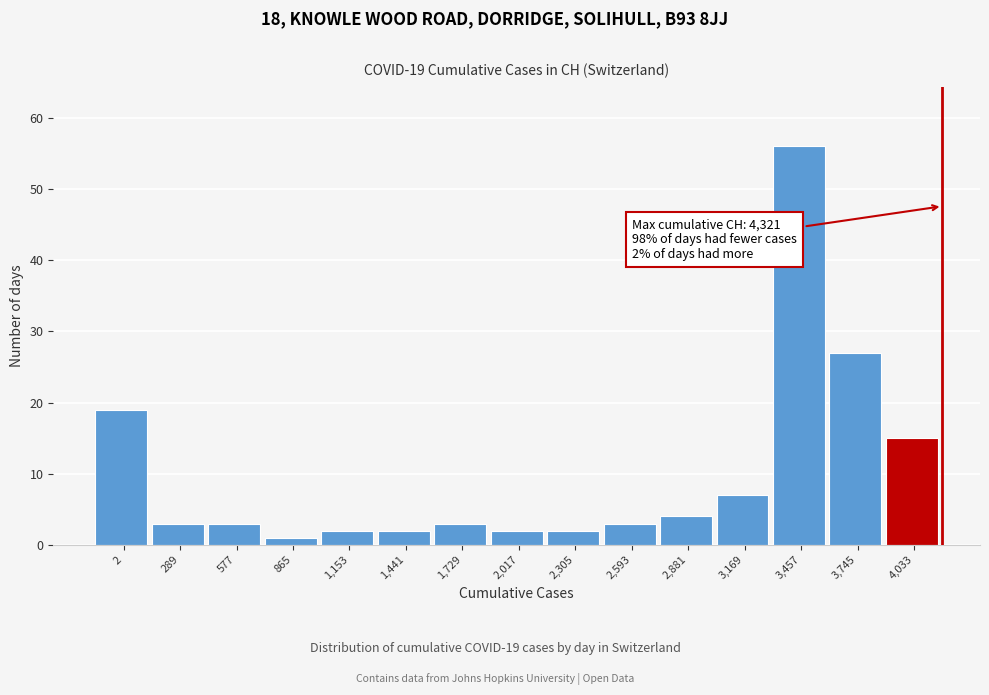

Reading right to left, what are all the values shown in this chart?

15	27	56	7	4	3	2	2	3	2	2	1	3	3	19